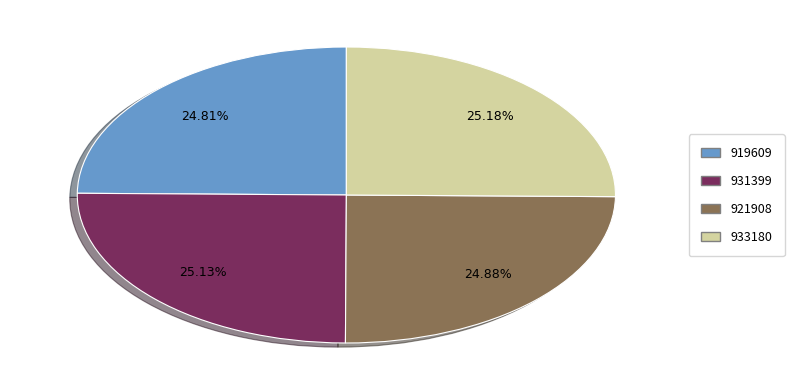

Approximately how many times larger is the value at 919609 compared to 921908?

1.0